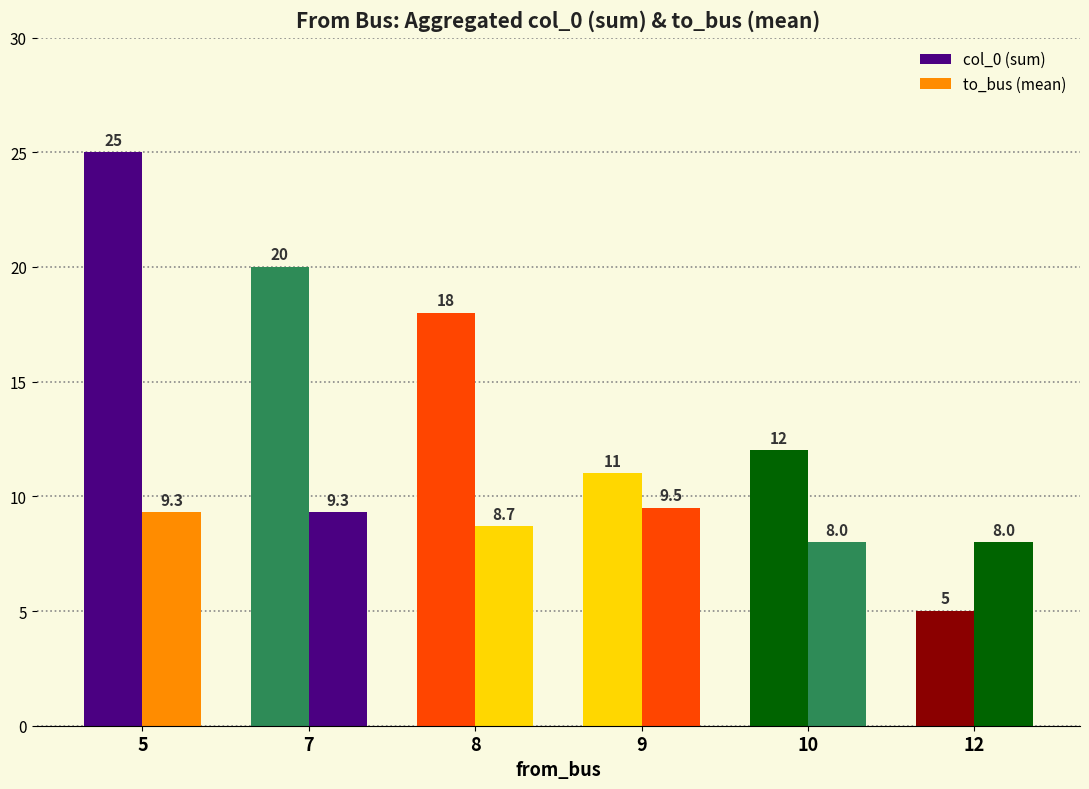

How many data points in to_bus (mean) are less than 9?

3